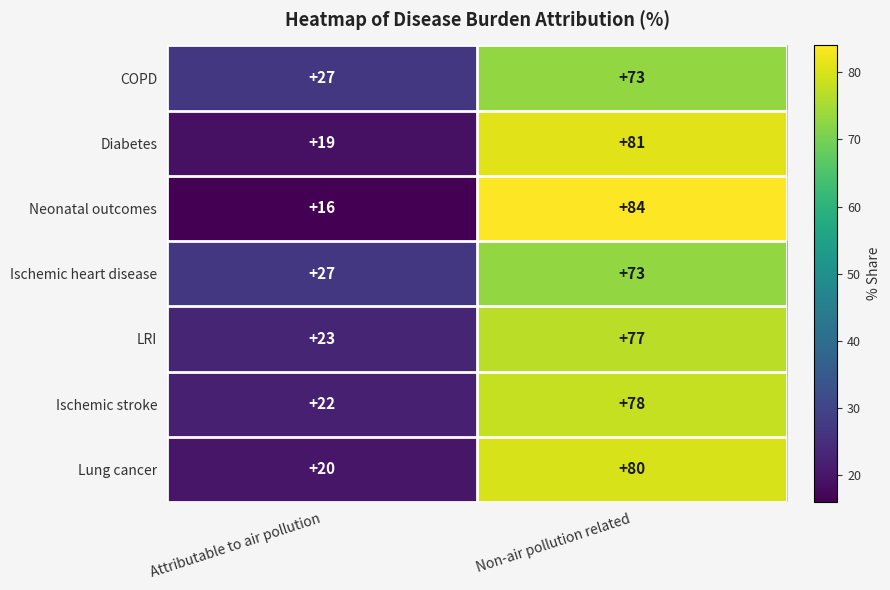

Where is Ischemic heart disease nearest to the value 50?

Attributable to air pollution